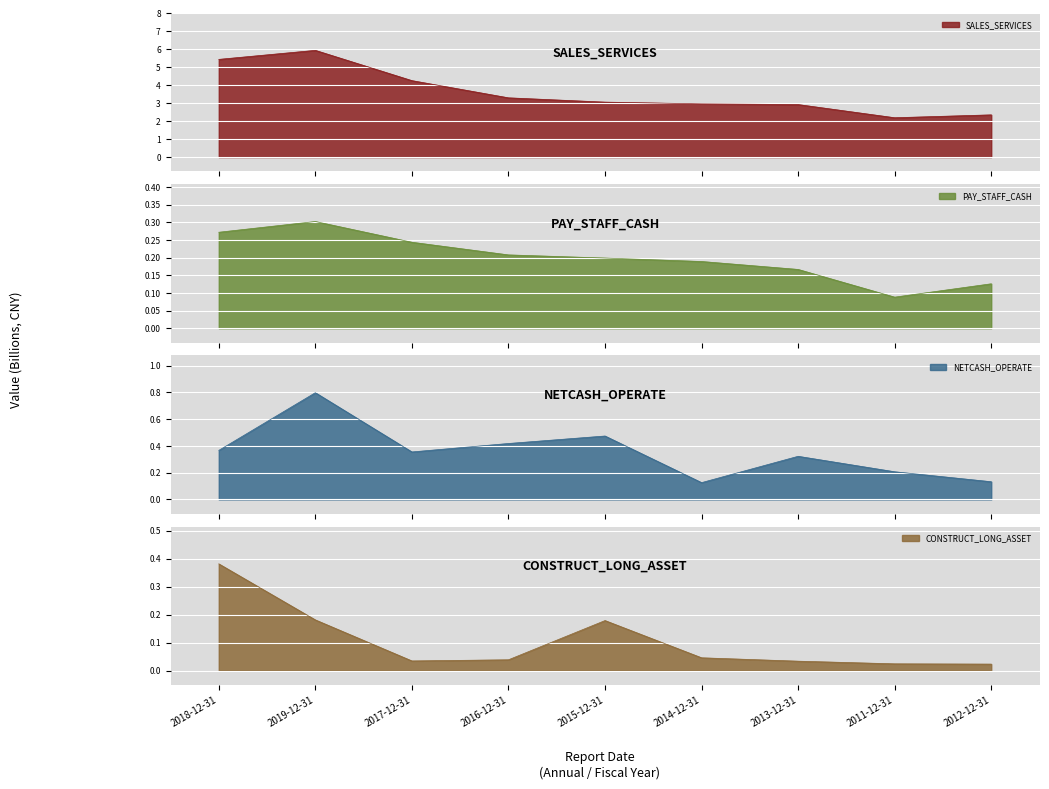

How many intersections are there between PAY_STAFF_CASH and CONSTRUCT_LONG_ASSET?

1